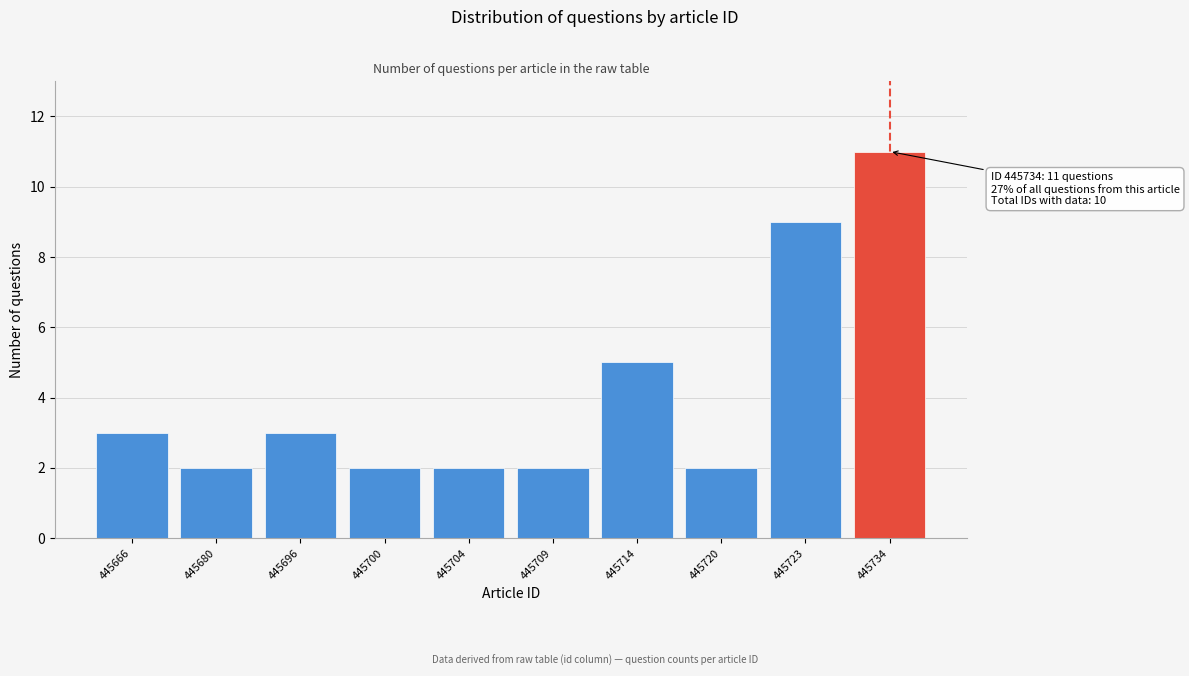

Reading left to right, what are all the values shown in this chart?

3	2	3	2	2	2	5	2	9	11